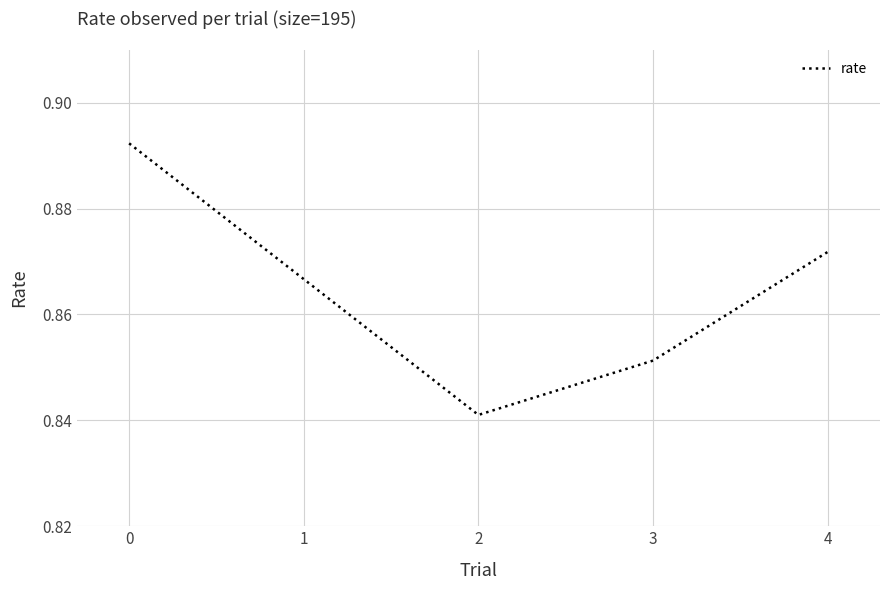

Where is the first local minimum?

2